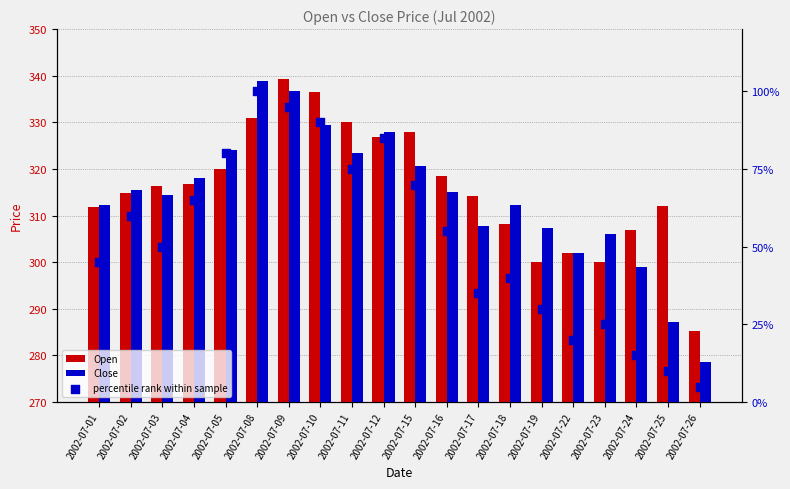

What are all the series names shown in the legend?

Open, Close, percentile rank within sample